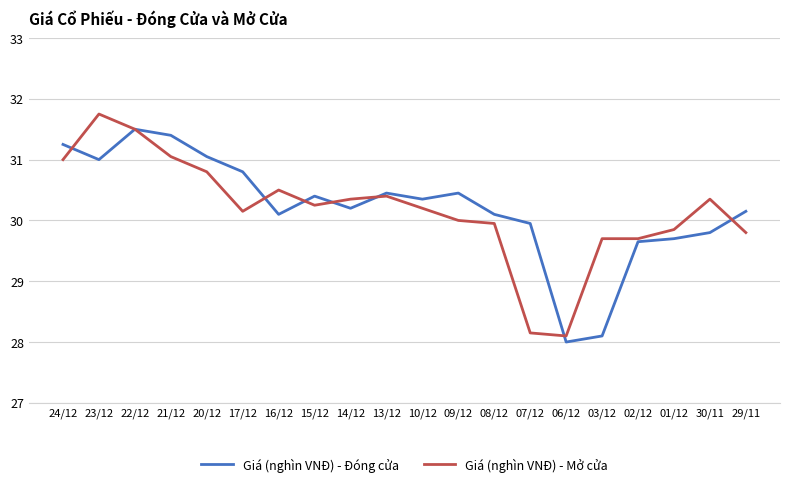

What is the total value across all series at 29/11?

60.0